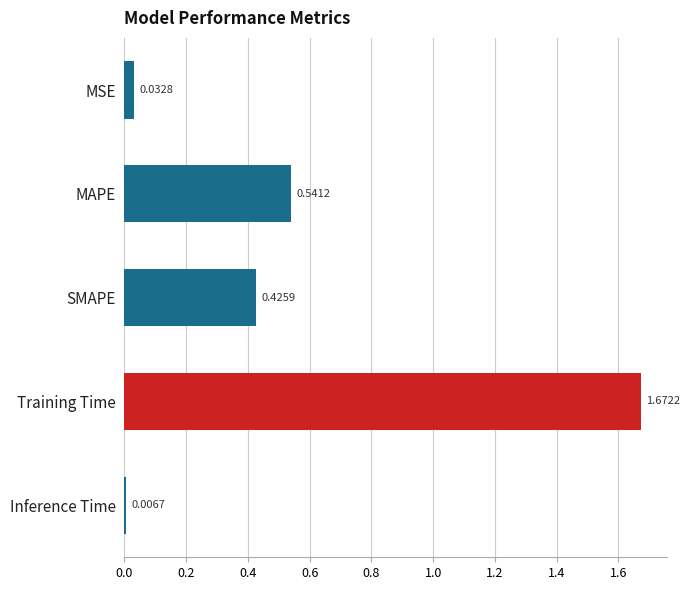

What is the change in value from Training Time to MSE?

-1.6